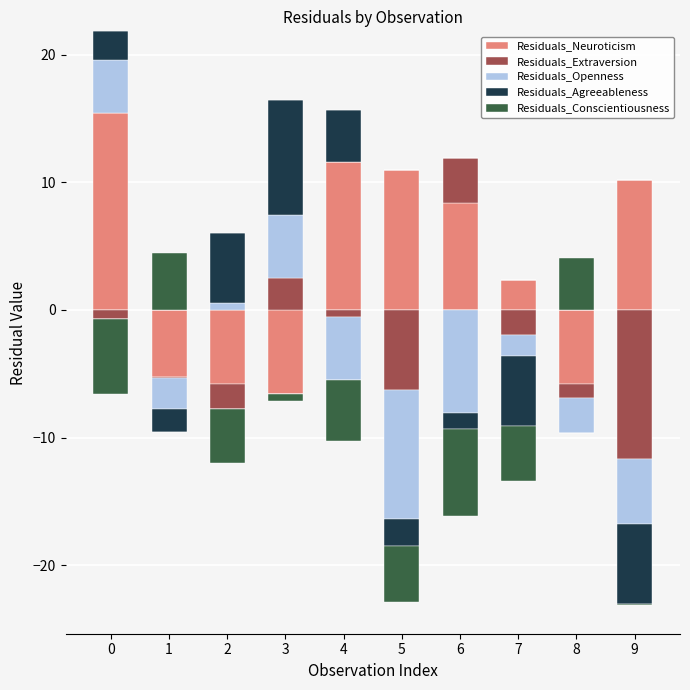

How many series are shown in this chart?

5